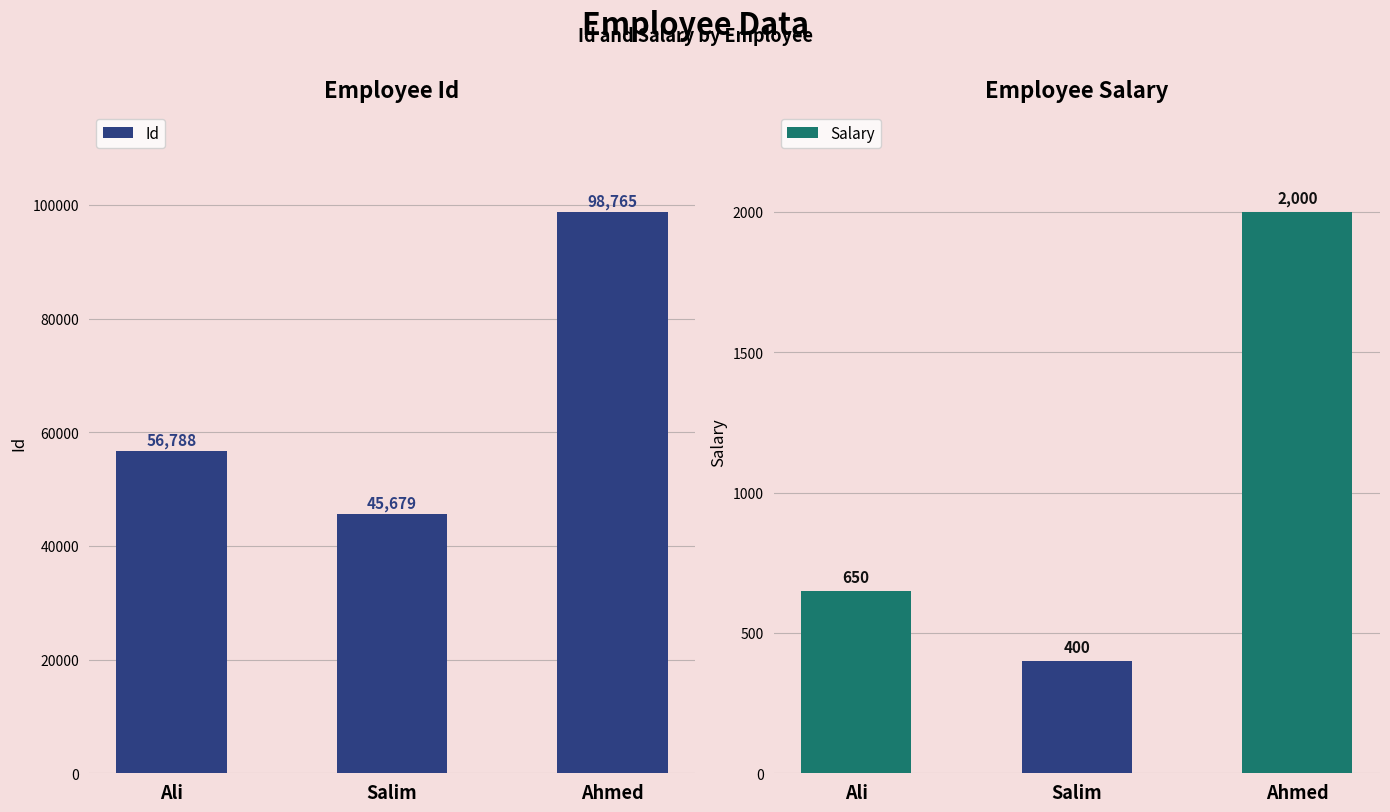

How many bars are there in total?

6